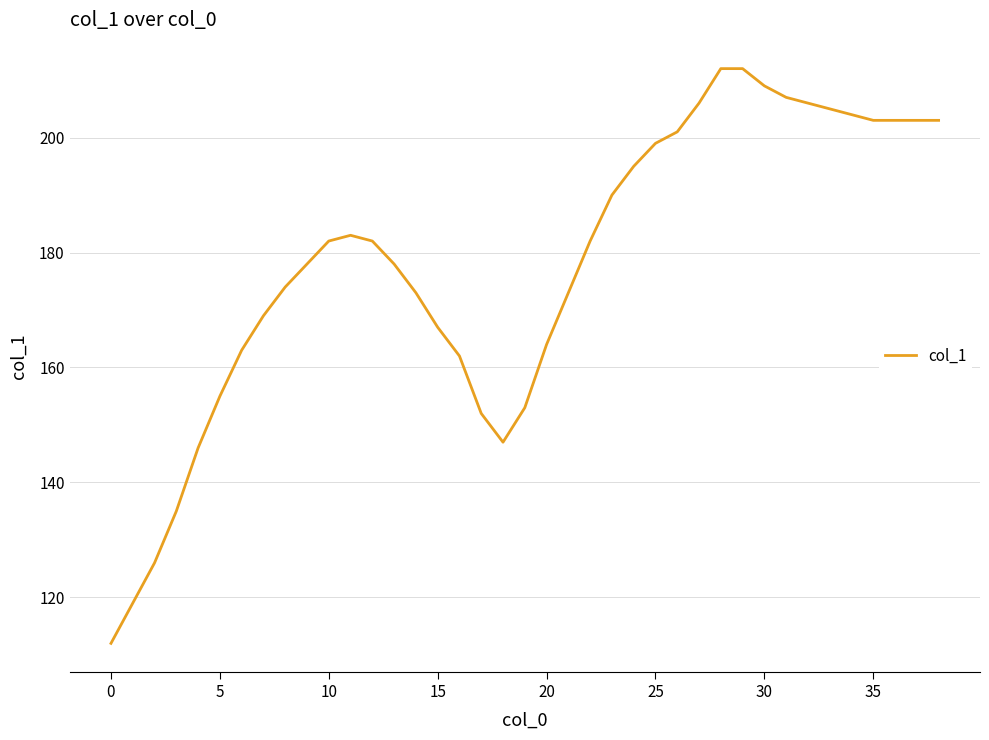

What is the greatest value displayed?

212